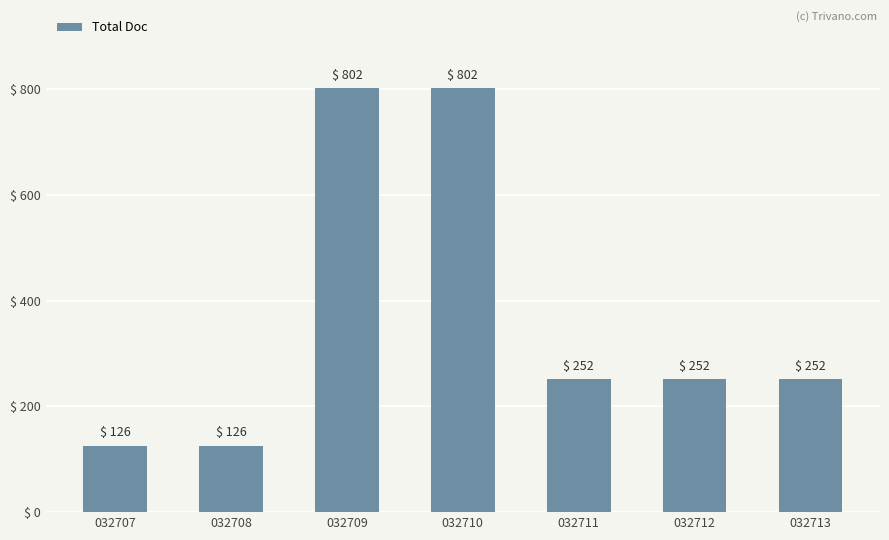

What is the change in value from 032707 to 032712?

+126.0